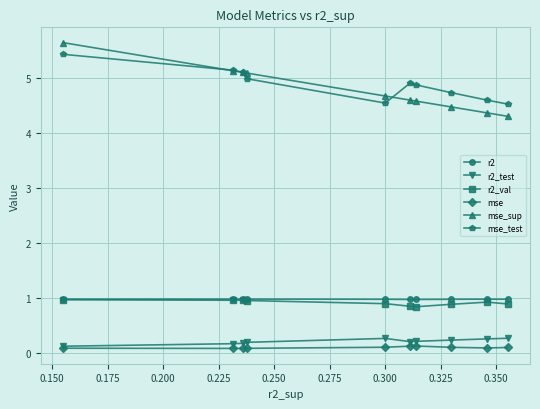

True or false: mse_test and r2 cross at least once.

False